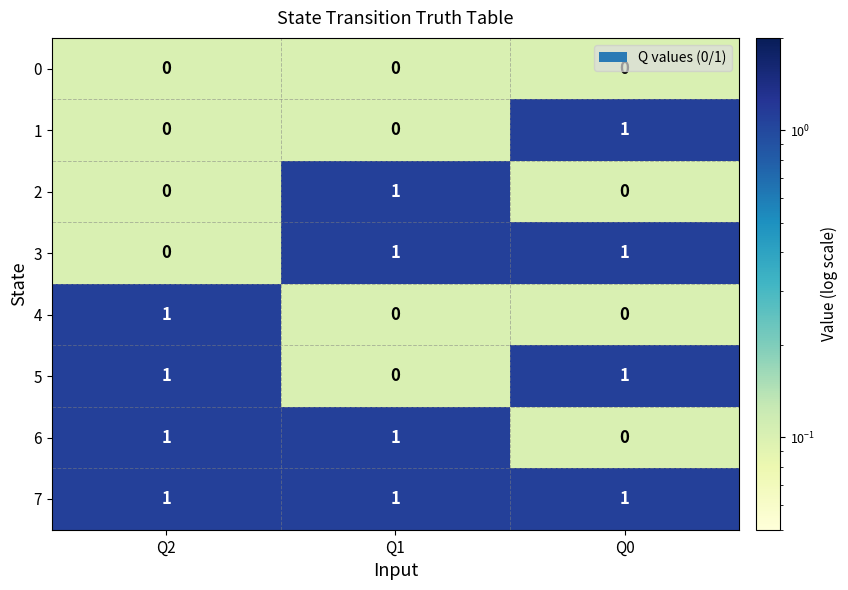

What is the total value across all series at Q0?

4